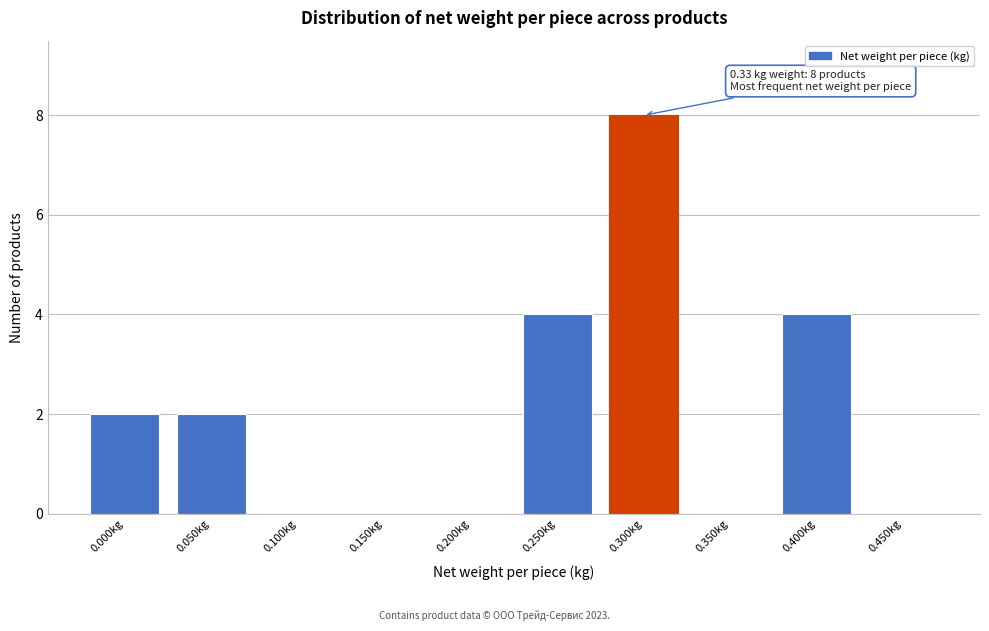

Reading right to left, extract all data points from this chart.

0.450kg=0	0.400kg=4	0.350kg=0	0.300kg=8	0.250kg=4	0.200kg=0	0.150kg=0	0.100kg=0	0.050kg=2	0.000kg=2